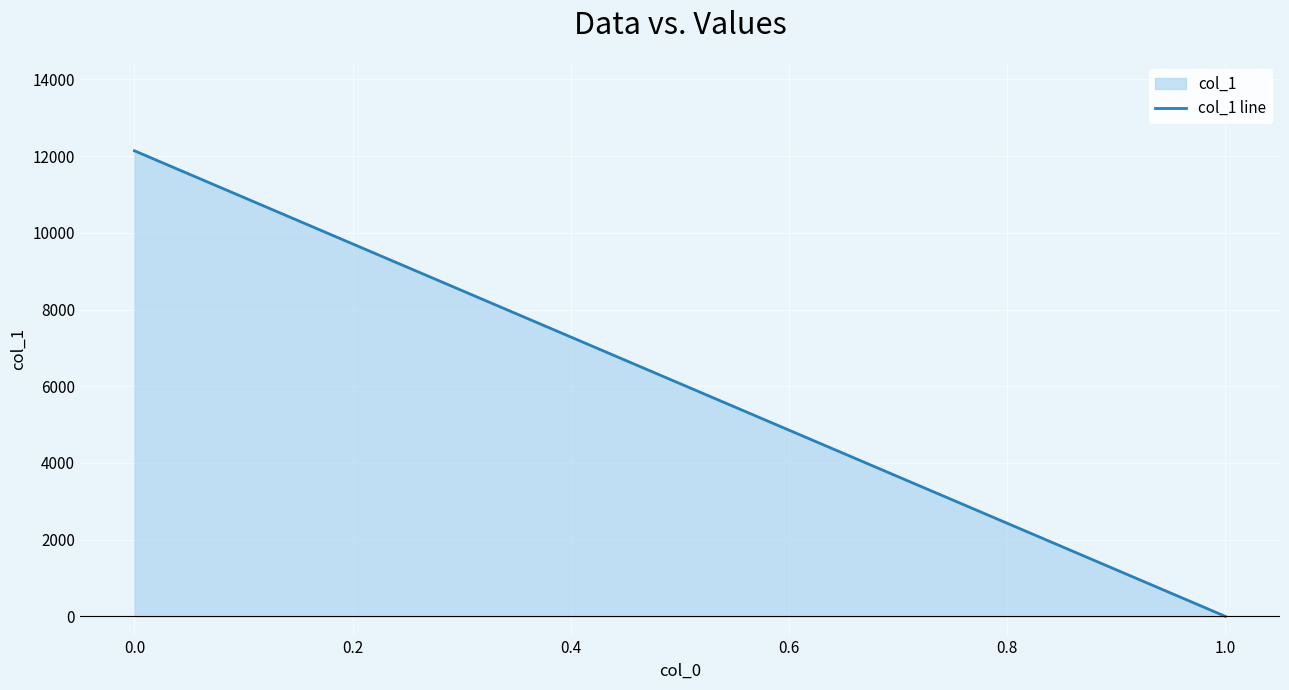

Reading left to right, what are all the values shown in this chart?

12140.3	0.0